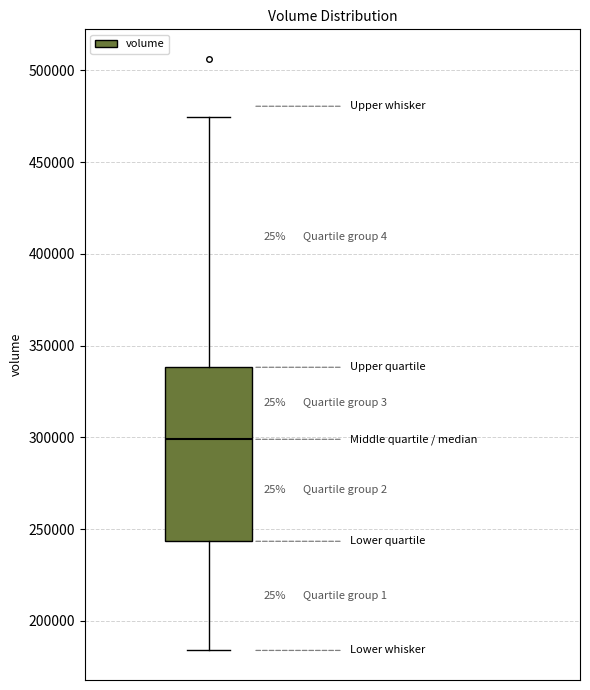

Transcribe this box plot: give where the median line is, the range the box spans, and where the two whiskers end, as read against the y-axis. The values are not printed on the chart, so give them approximately, as read against the axis.

median 300000, box 245000 to 340000, whiskers 185000 to 475000